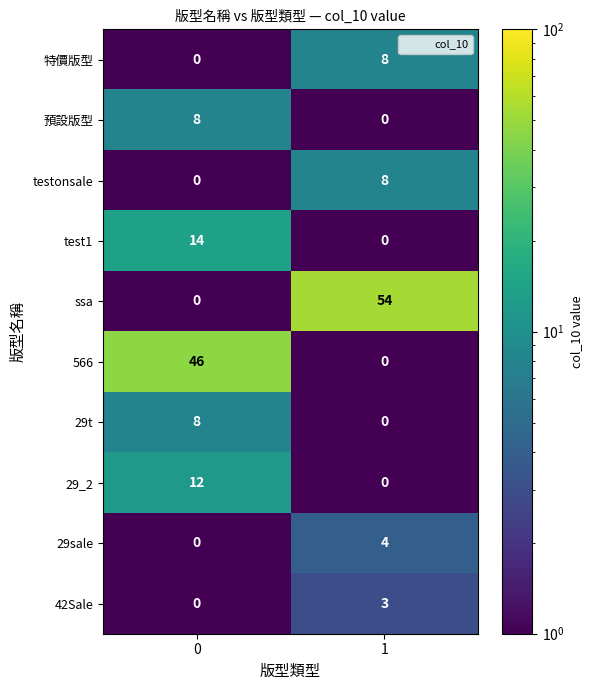

How many categories are shown in the chart?

2